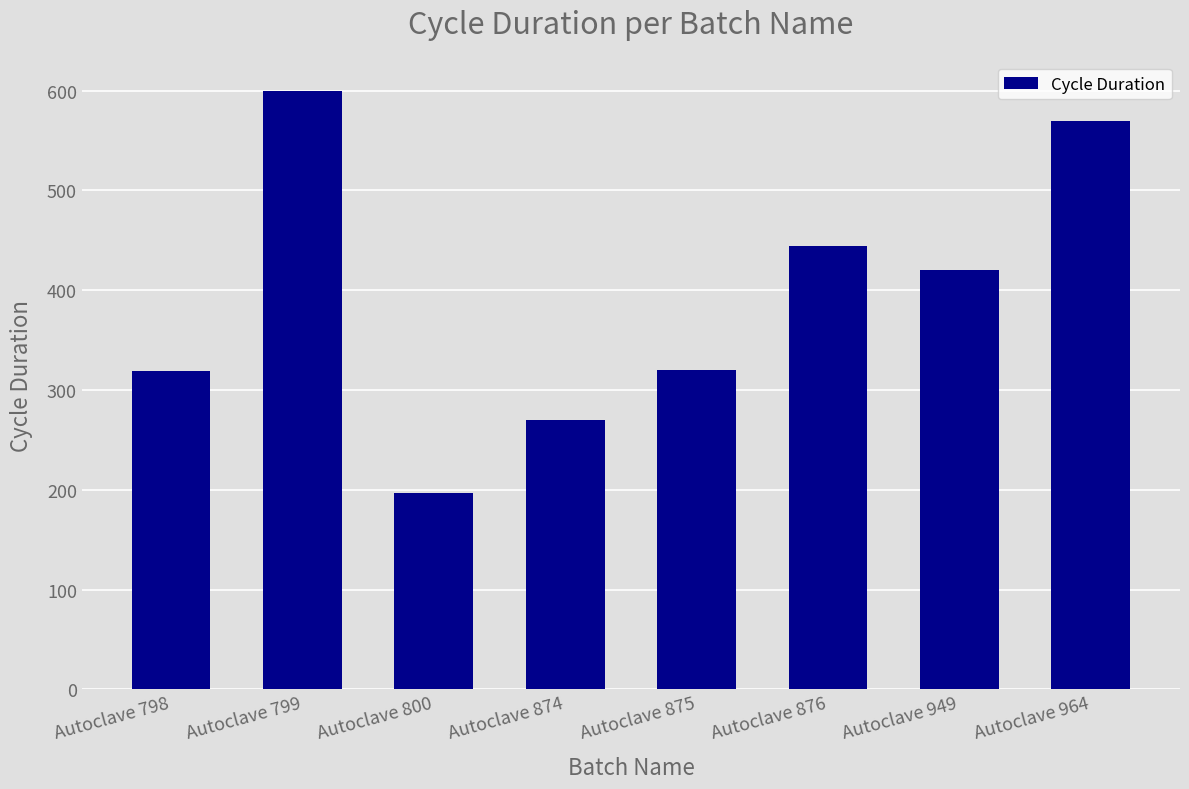

What is the value of the 4th bar from the left?

270.0